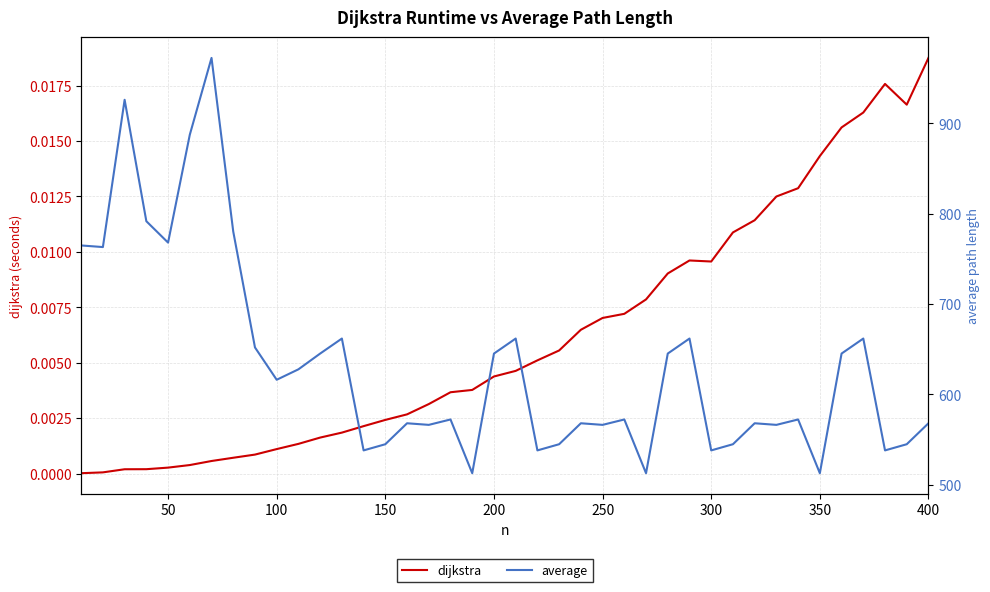

At which category does average reach its first local valley?

50